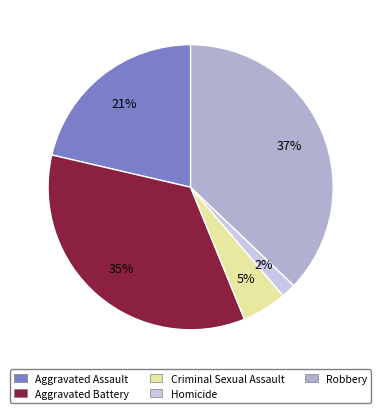

To the nearest percent, what is the difference between the largest and smallest slice percentages?

35%